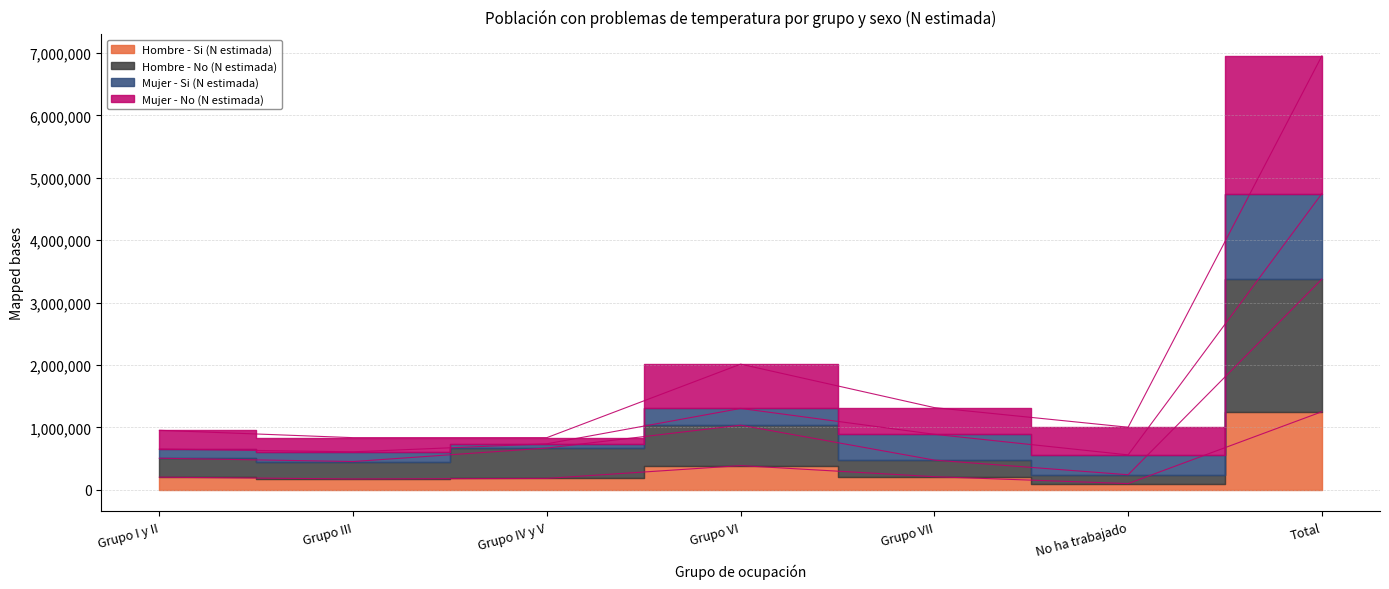

Count the number of categories in the chart.

7